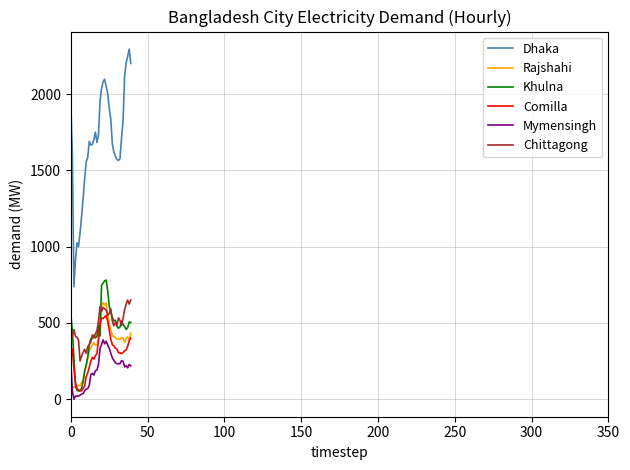

What is the greatest value displayed?

2295